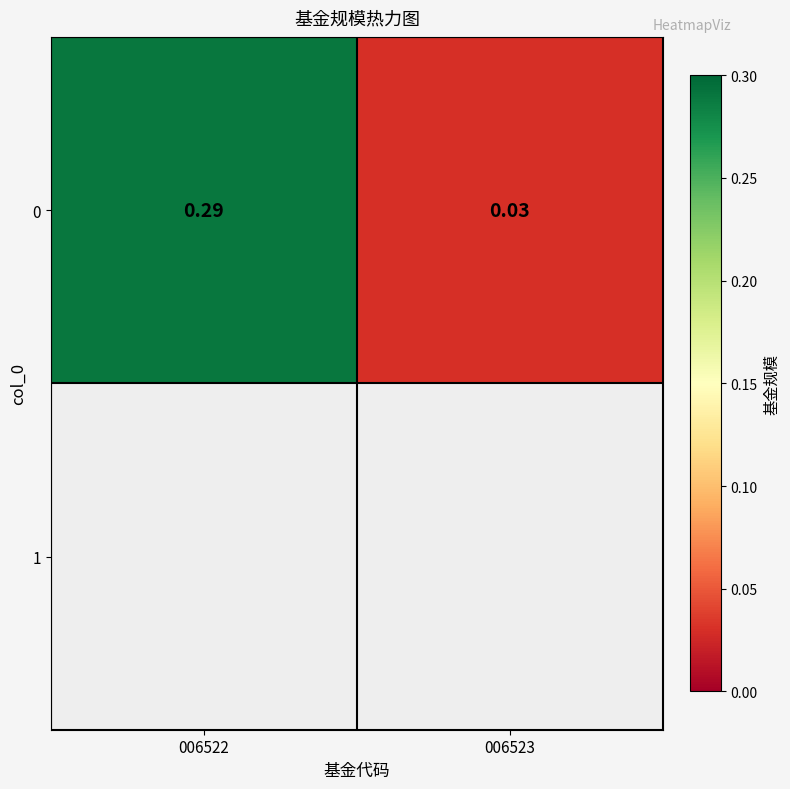

Which label corresponds to the smallest value in the chart?

006523